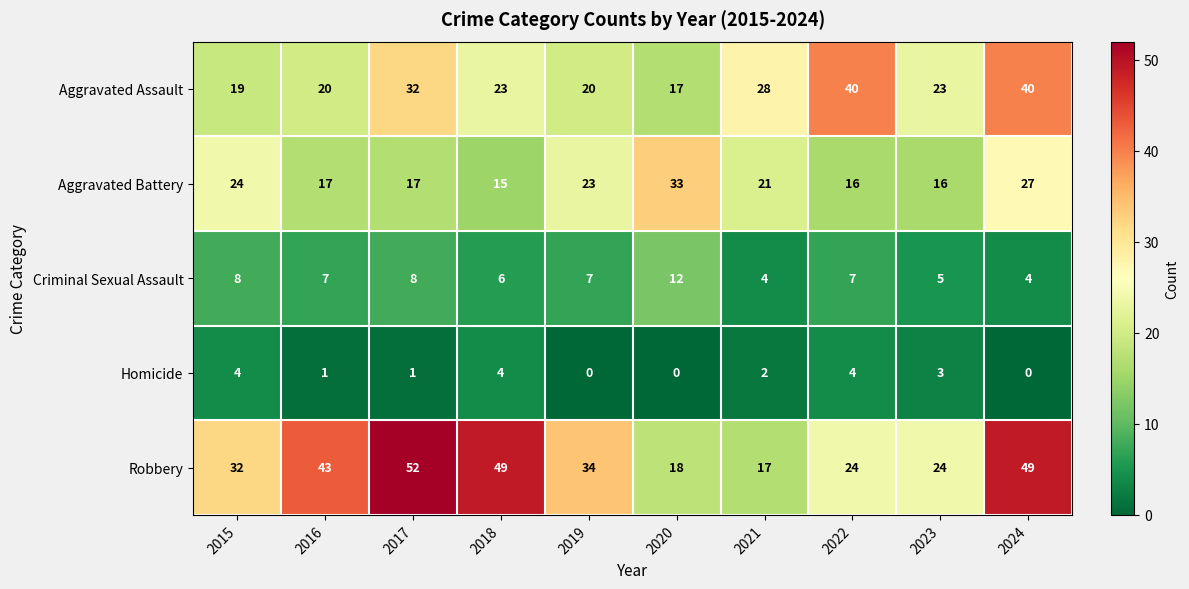

Rank the series at 2020 from lowest to highest value.

Homicide, Criminal Sexual Assault, Aggravated Assault, Robbery, Aggravated Battery